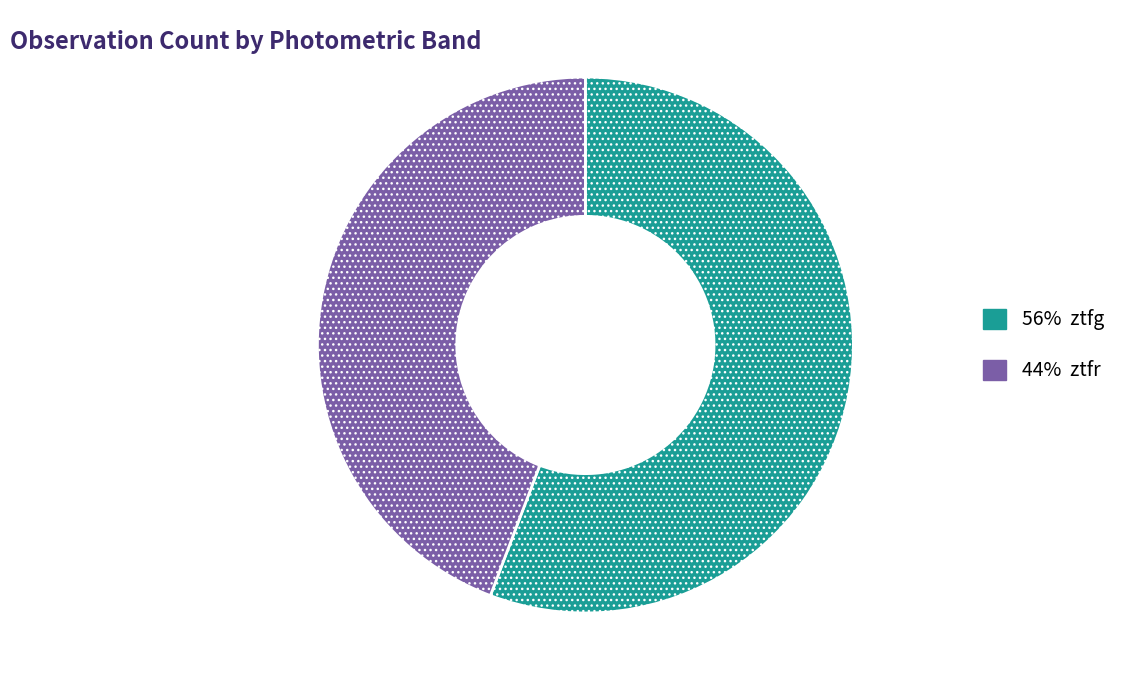

Does any single category account for the majority?

Yes